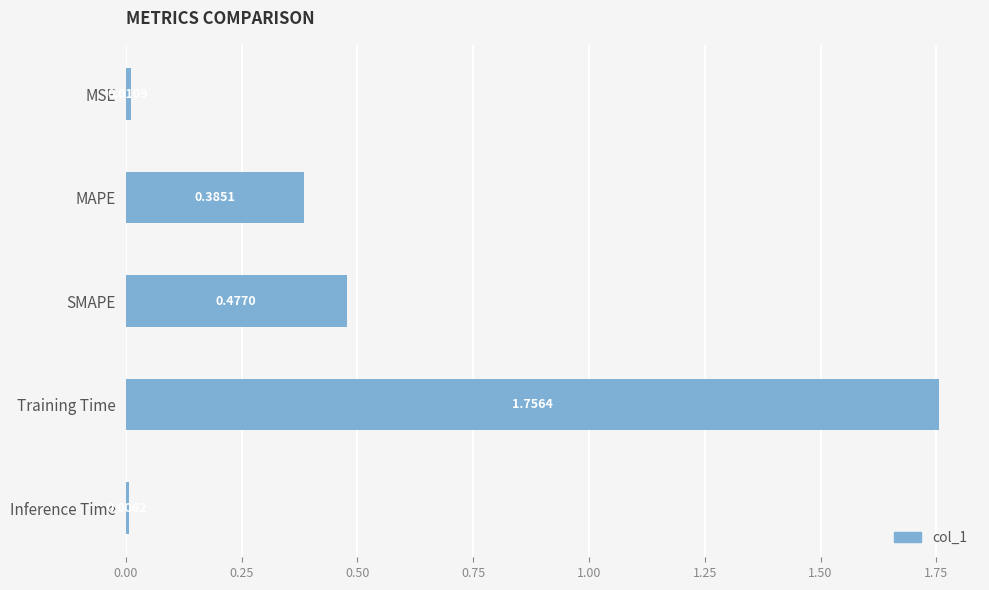

What is the label of the 3rd bar from the bottom?

SMAPE